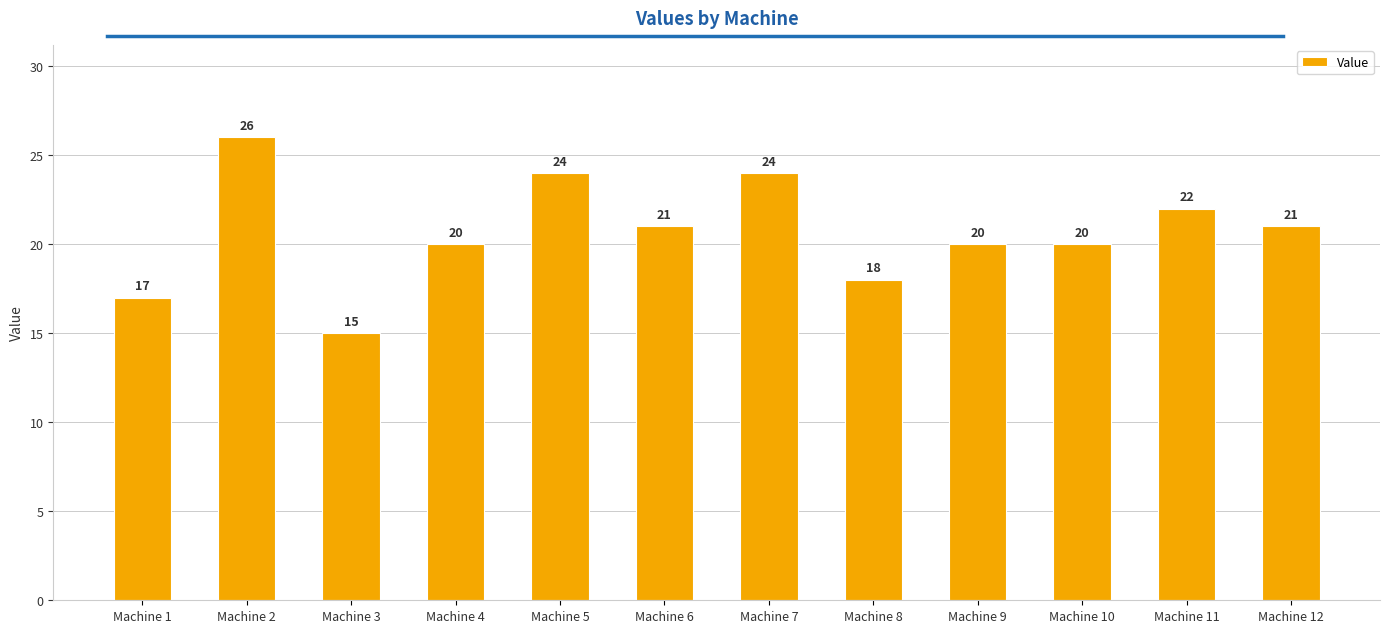

Approximately how many times larger is the value at Machine 11 compared to Machine 5?

0.9